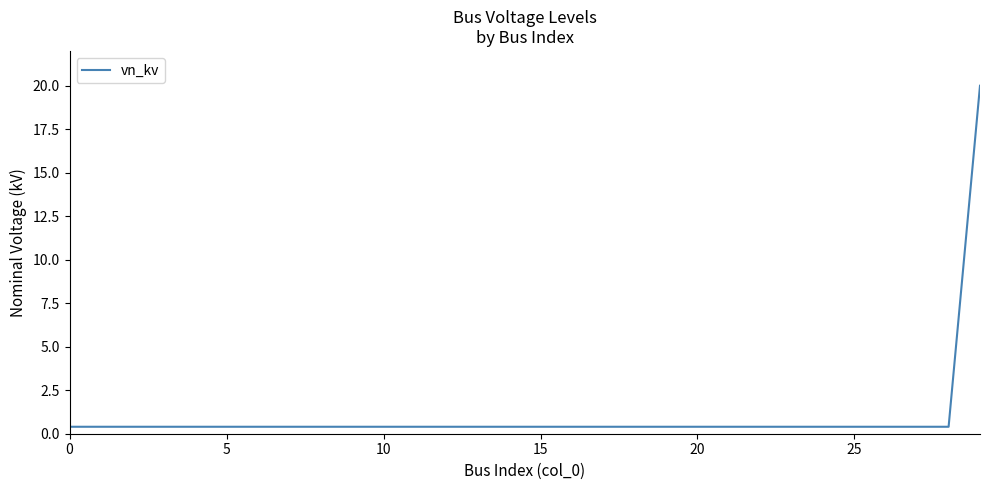

How many lines are shown in the chart?

1